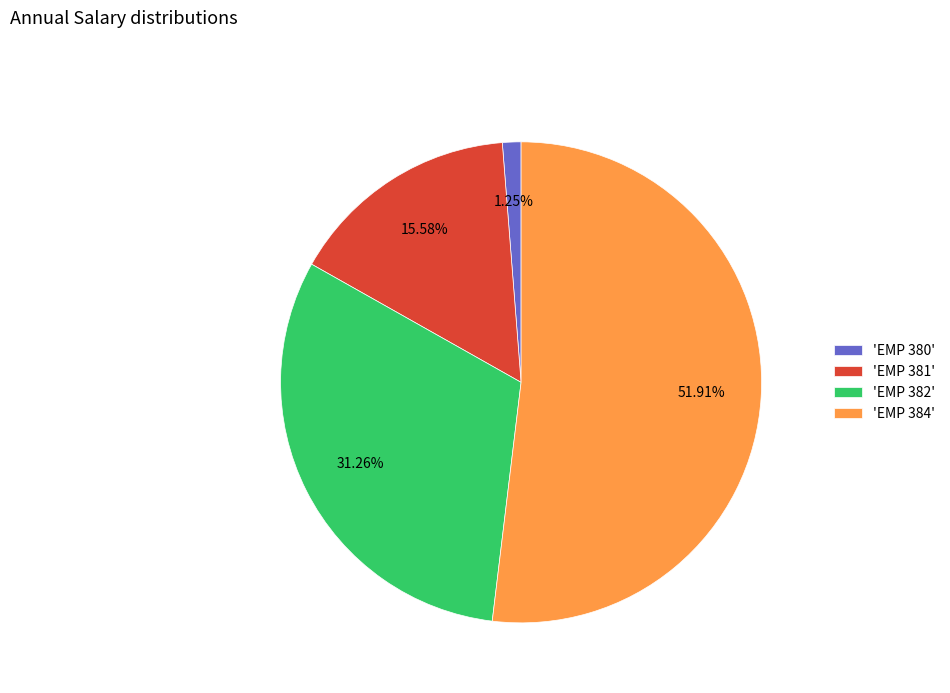

Between 'EMP 380' and 'EMP 382', which is larger?

'EMP 382'